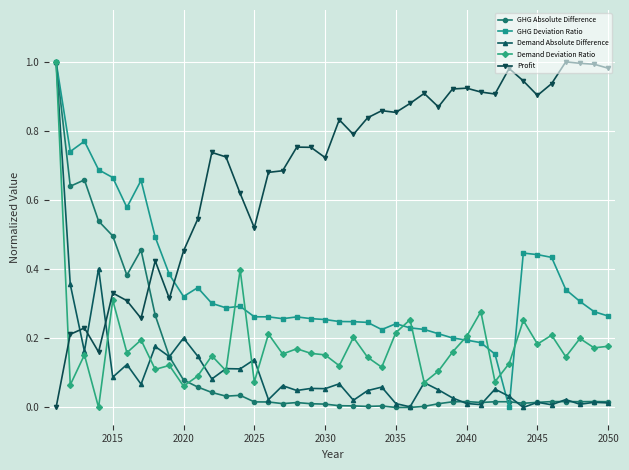

True or false: Profit has more than 0 interior local peaks.

True